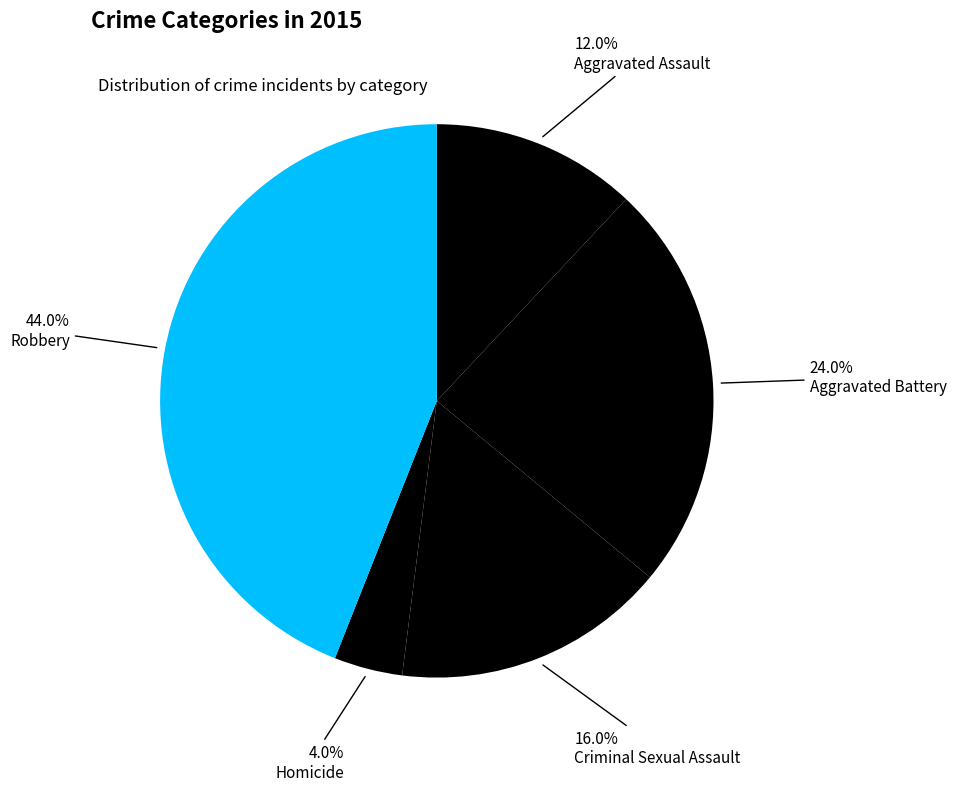

To the nearest percent, what is the difference between the Homicide and Criminal Sexual Assault slice percentages?

12%